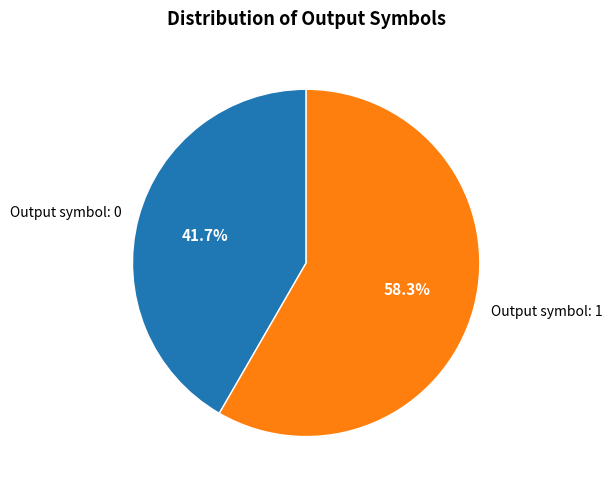

How many slices are in this pie chart?

2